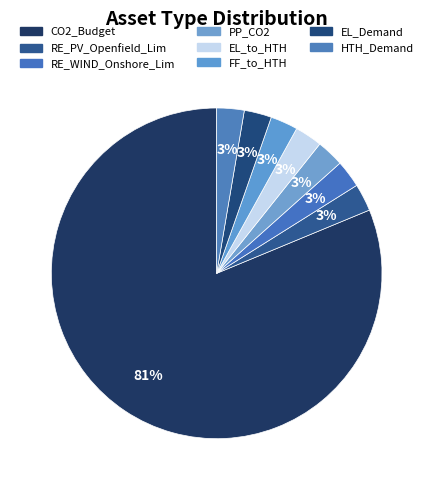

Count the number of slices in the pie.

8